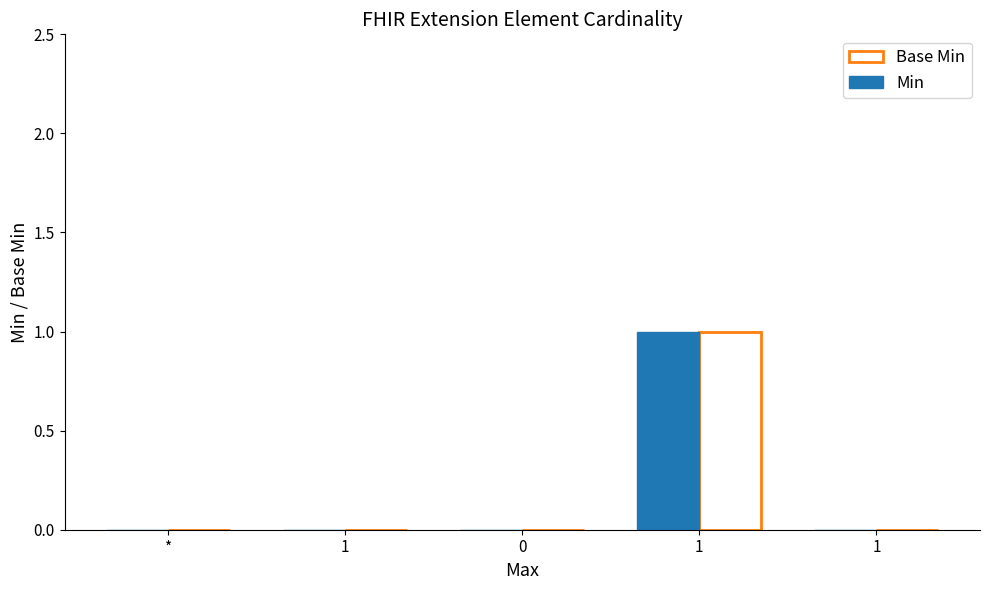

Count the number of data series in this chart.

2